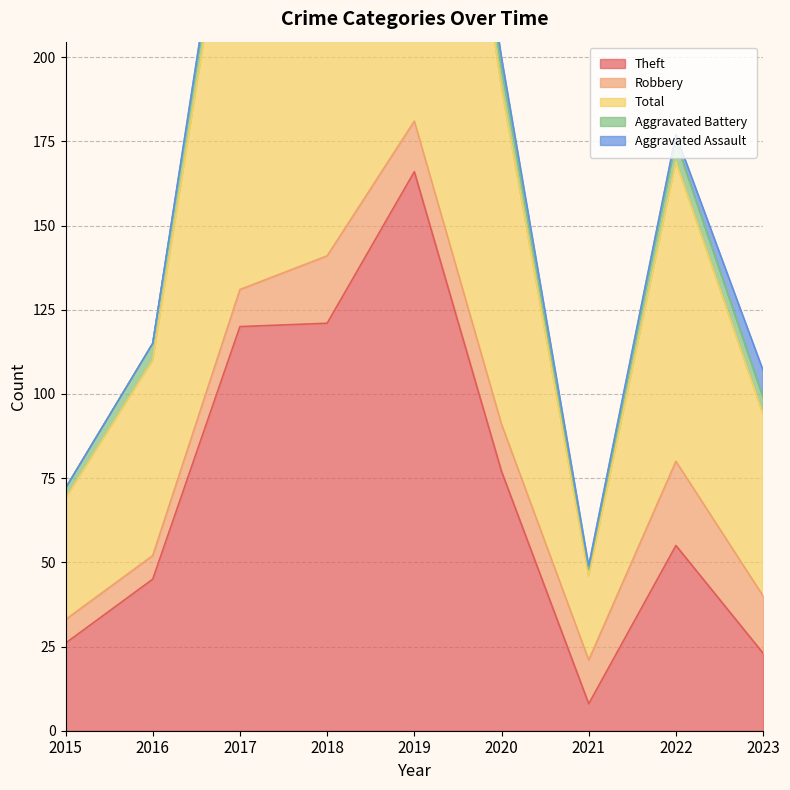

True or false: Theft has more than 1 interior local peaks.

True